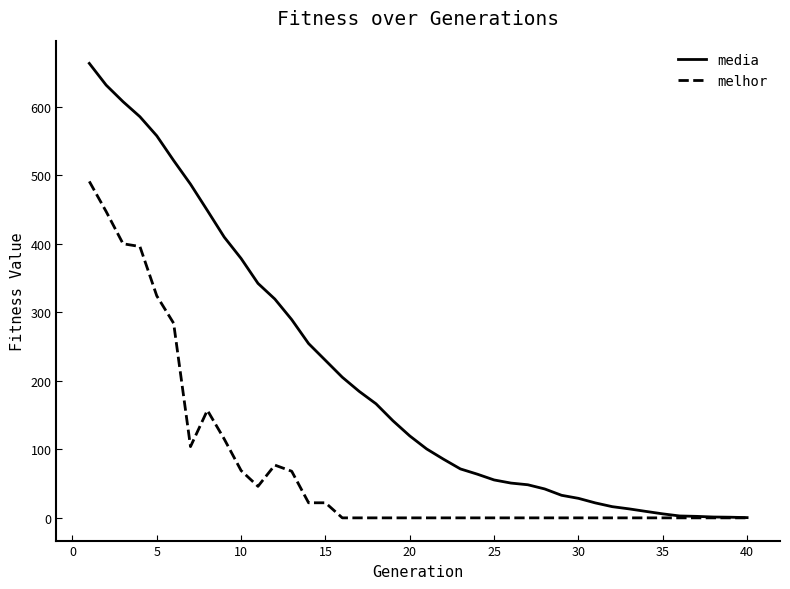

Which series has the largest total across all categories?

media